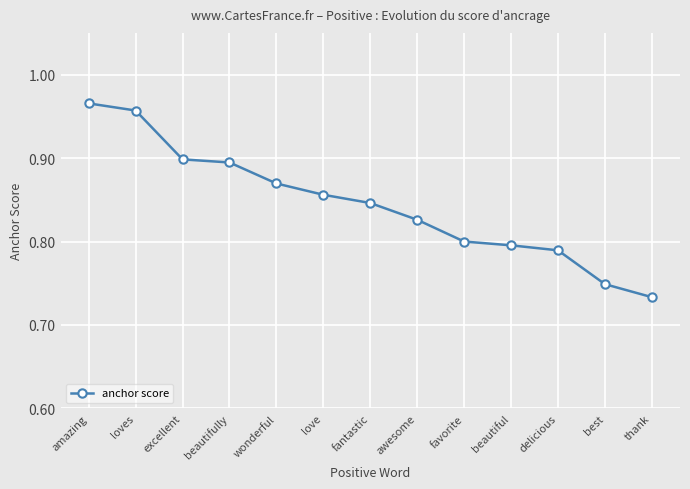

True or false: the data has more than 0 interior local peaks.

False